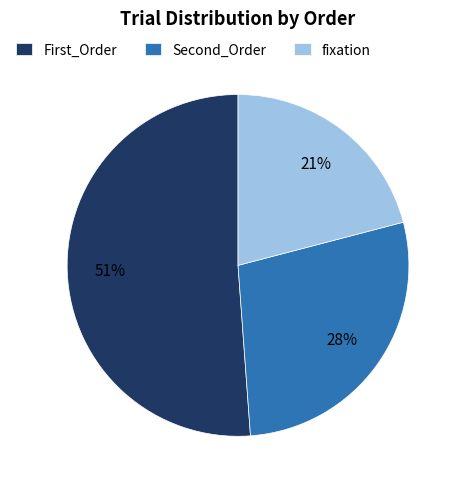

Is it true that First_Order is 63% of the pie?

False